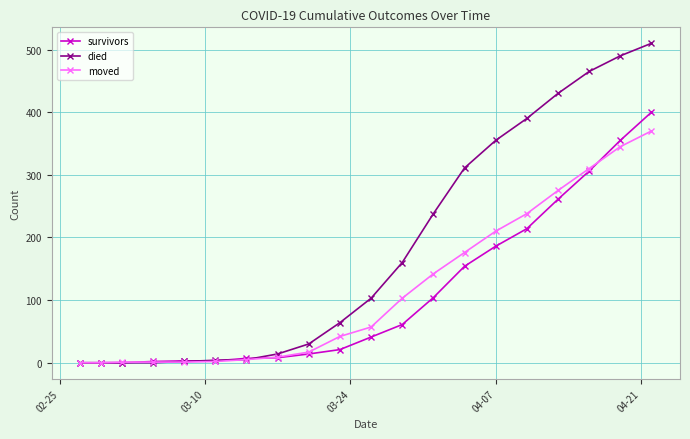

At how many categories does at least one series exceed 381?

5